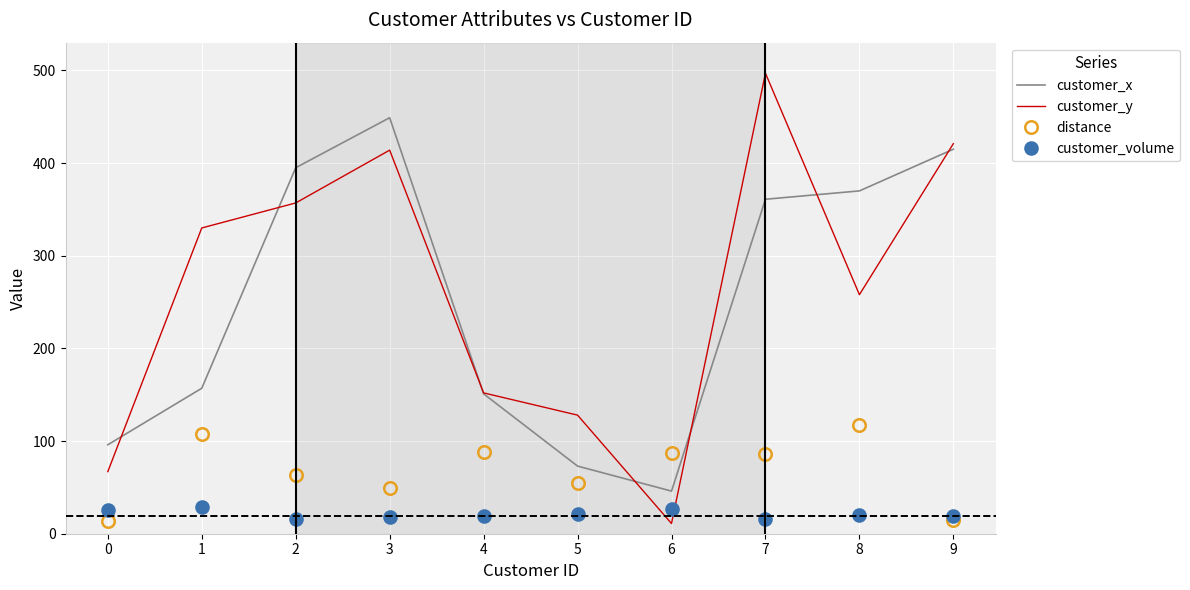

The value of customer_volume at 8 is 20.0. True or false?

True